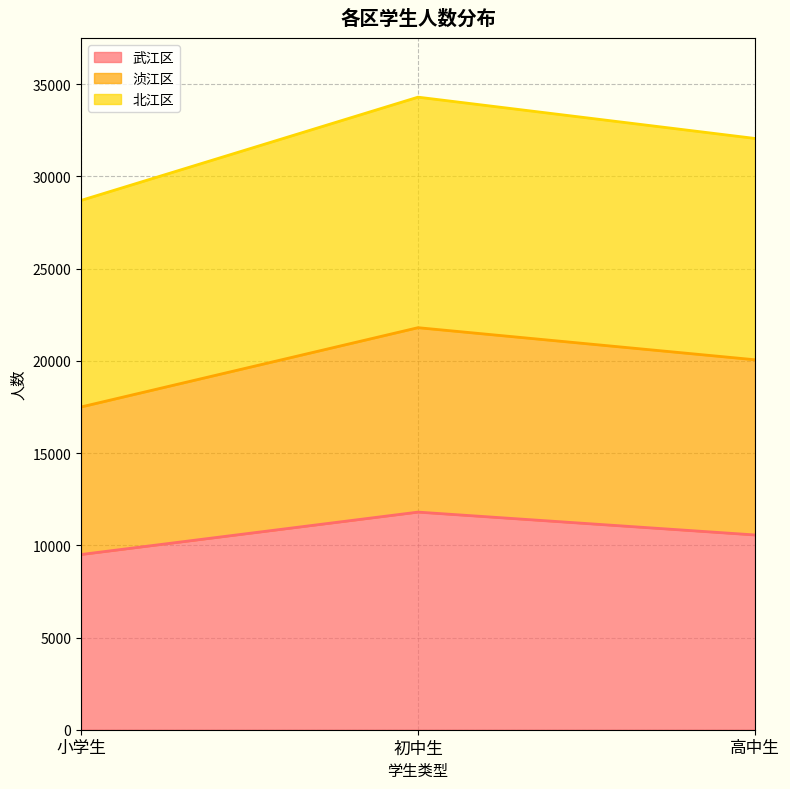

What is the minimum value for 武江区?

9500